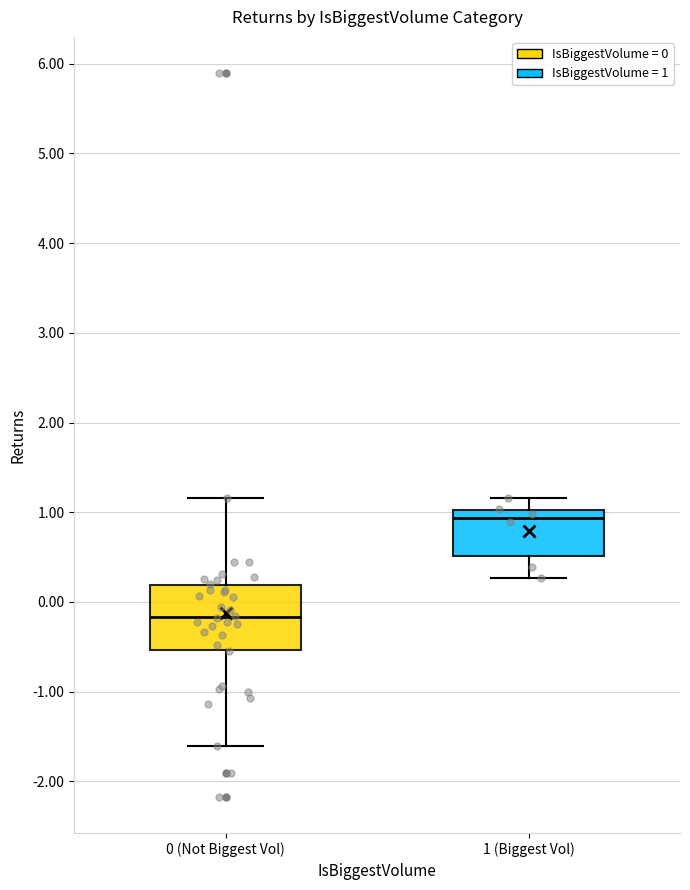

Reading left to right, transcribe this box plot: for each box, give where its median line is, the range the box spans, and where its two whiskers end, as read against the y-axis. The values are not printed on the chart, so give them approximately, as read against the axis.

0 (Not Biggest Vol): median -0.2, box -0.5 to 0.2, whiskers -1.6 to 1.2
1 (Biggest Vol): median 0.9, box 0.5 to 1.0, whiskers 0.3 to 1.2